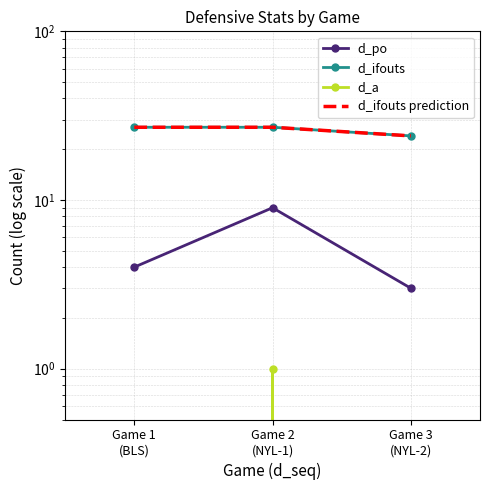

At which category is the sum across all series the highest?

Game 2
(NYL-1)